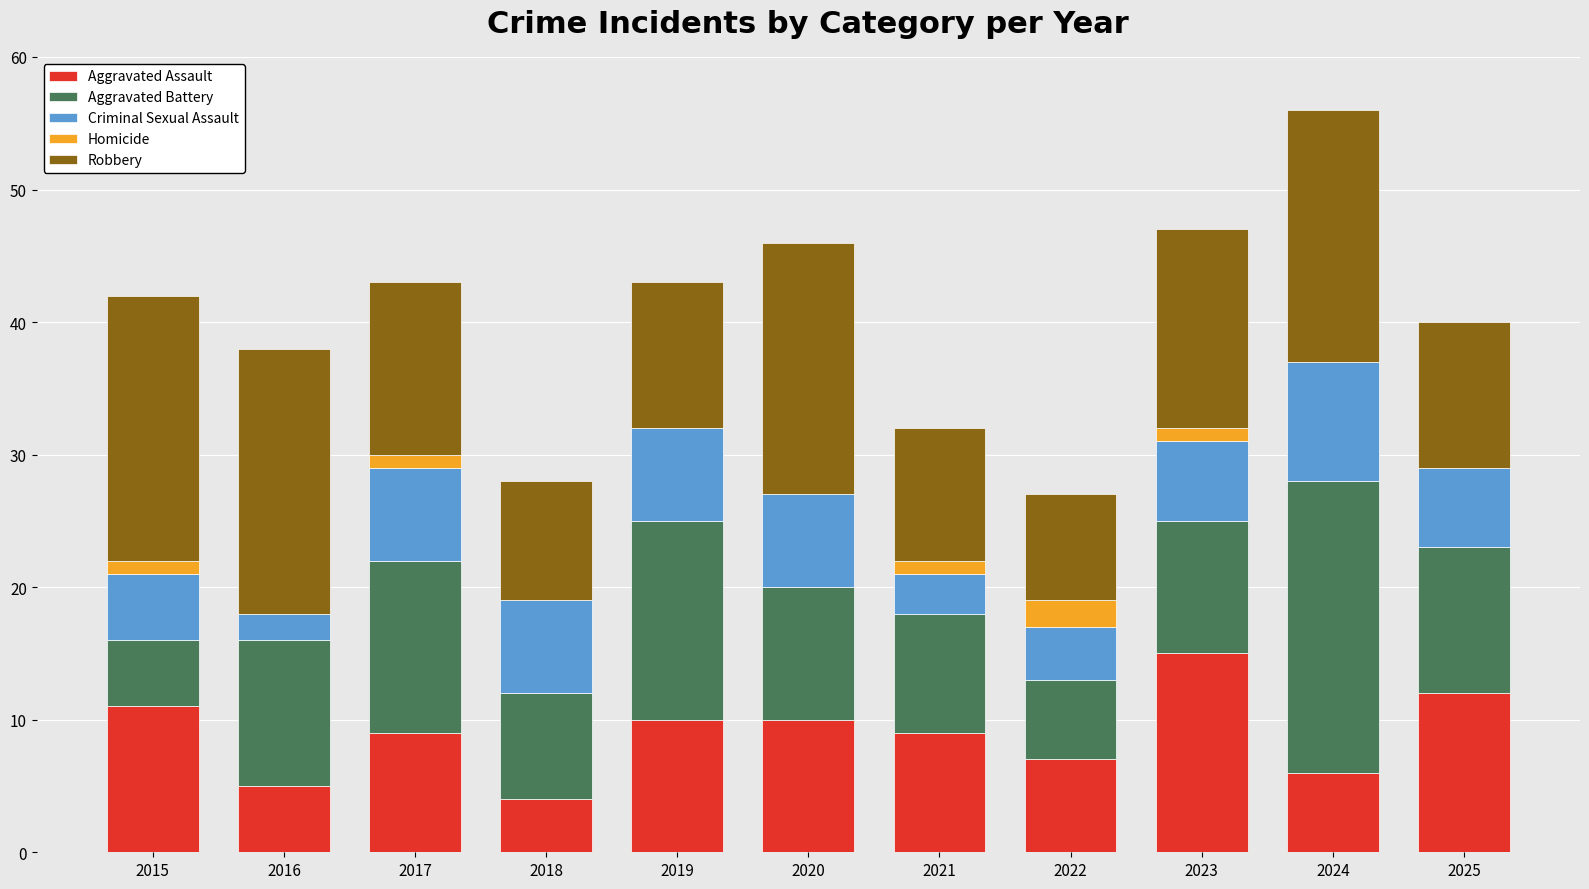

Which category has the highest value in the Aggravated Assault series?

2023